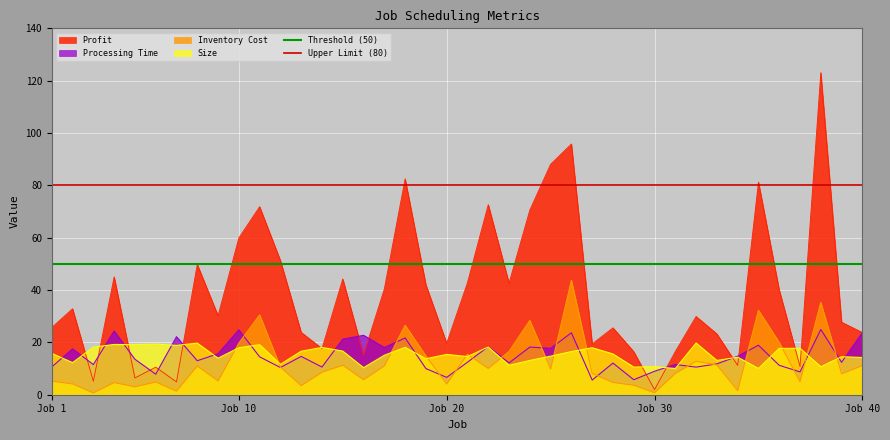

At which label does Threshold (50) reach its peak?

Job 1